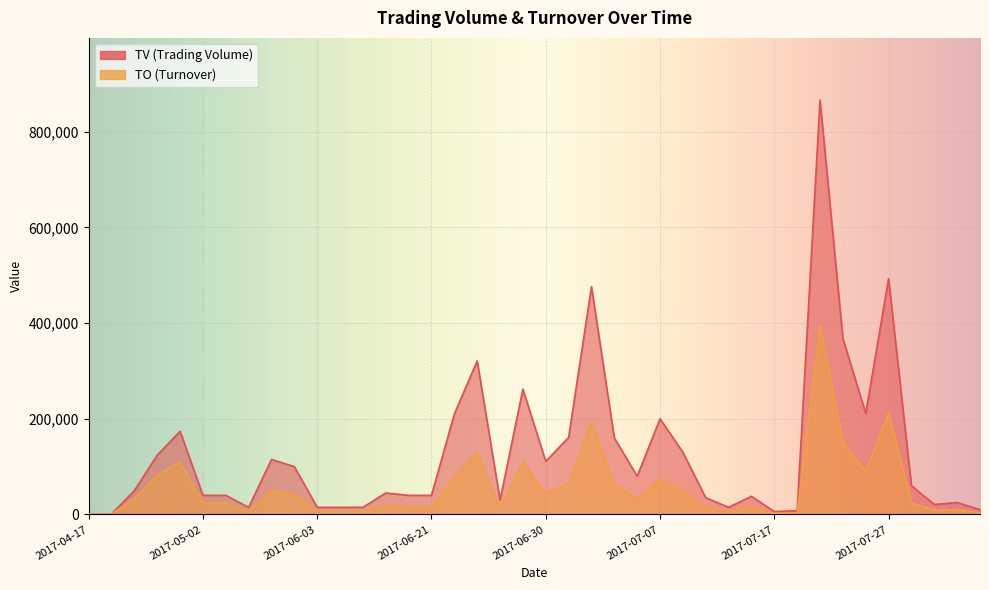

True or false: TO has more than 0 interior local peaks.

True